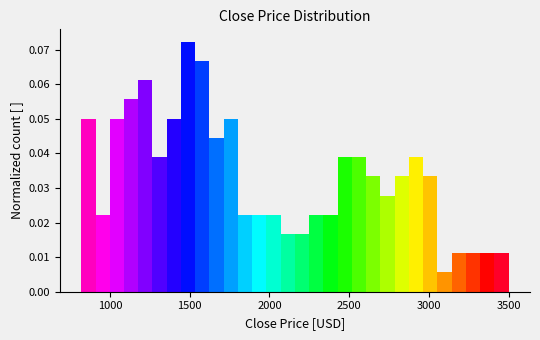

Read against the x-axis, roughly where is the centre of the tallest bar?

1500